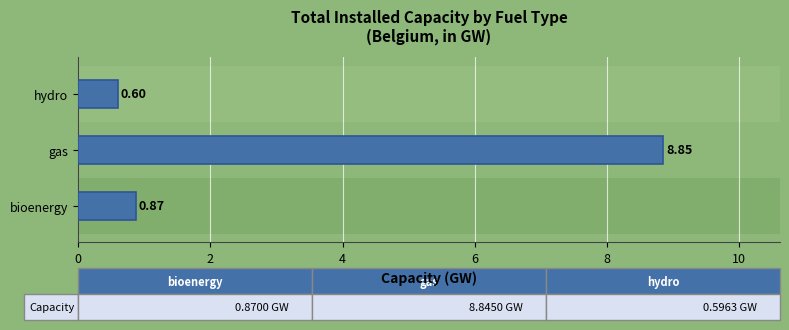

How many bars are there in total?

3